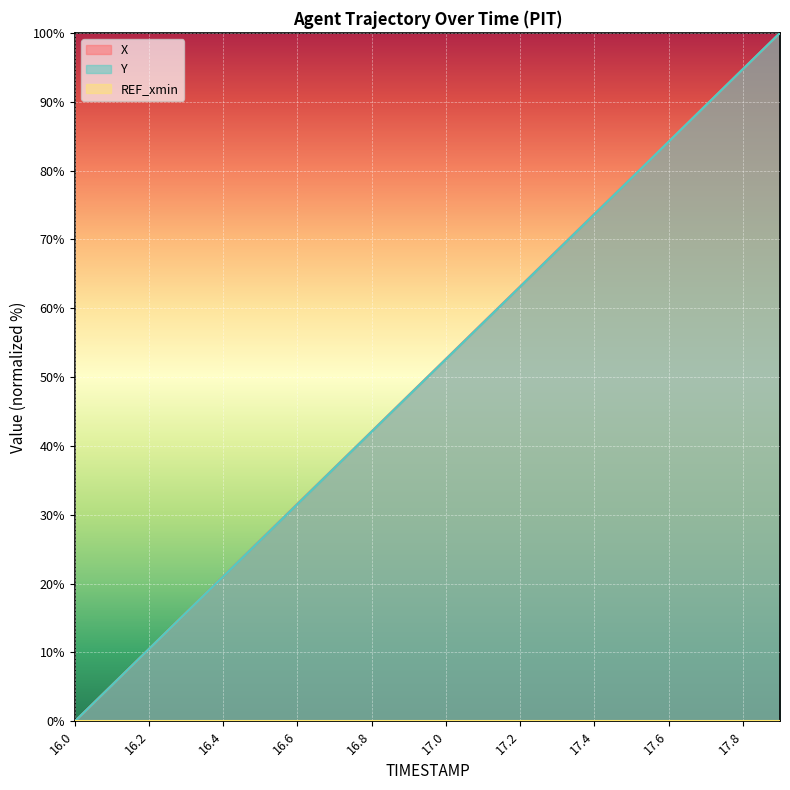

Reading left to right, transcribe all the data shown in this chart.

X: 16.0=0.0	16.1=5.3	16.2=10.5	16.3=15.8	16.4=21.1	16.5=26.3	16.6=31.6	16.7=36.9	16.8=42.1	16.9=47.4	17.0=52.7	17.1=57.9	17.2=63.2	17.3=68.4	17.4=73.7	17.5=79.0	17.6=84.2	17.7=89.5	17.8=94.7	17.9=100.0
Y: 16.0=0.0	16.1=5.3	16.2=10.5	16.3=15.8	16.4=21.0	16.5=26.3	16.6=31.6	16.7=36.8	16.8=42.1	16.9=47.4	17.0=52.6	17.1=57.9	17.2=63.1	17.3=68.4	17.4=73.7	17.5=78.9	17.6=84.2	17.7=89.5	17.8=94.7	17.9=100.0